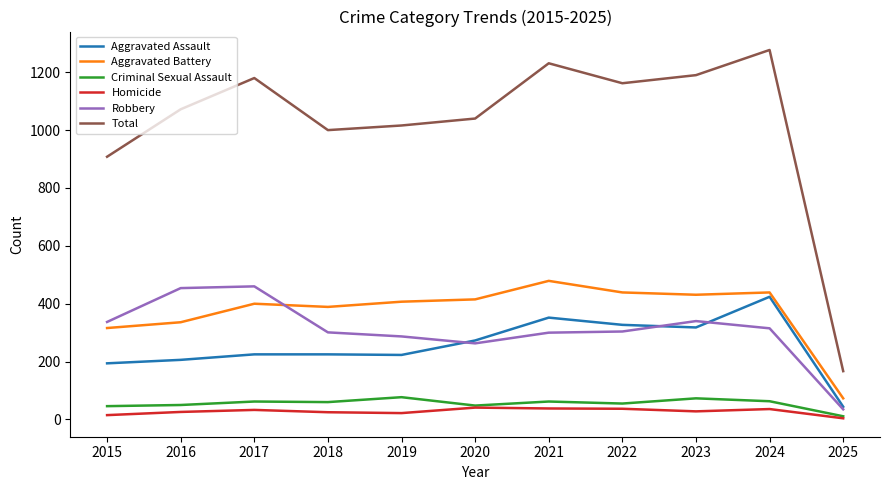

The Aggravated Battery series shows 682 at 2019. True or false?

False